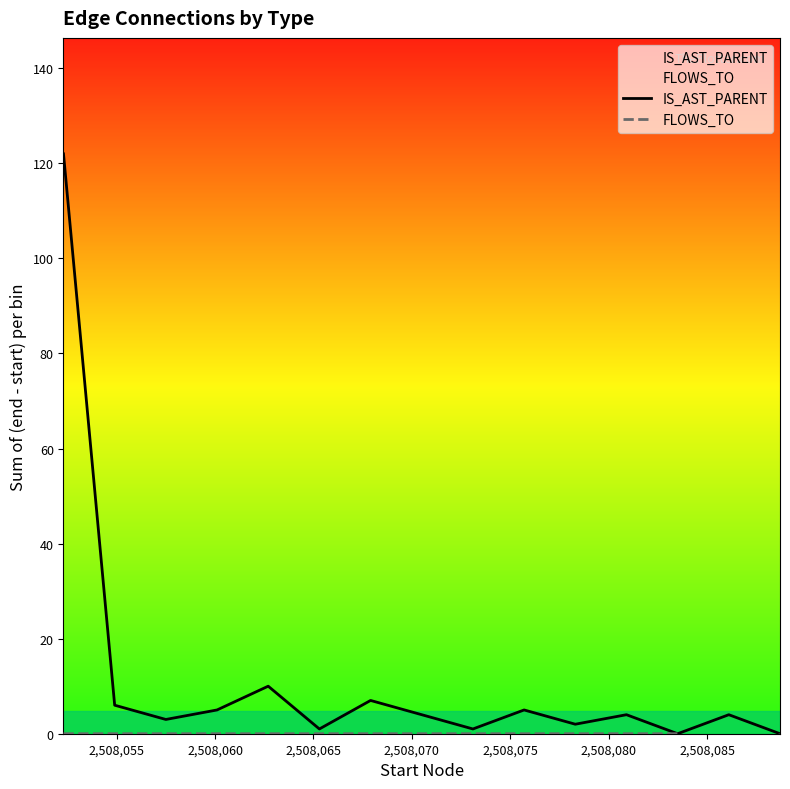

Does the chart have visible grid lines?

No